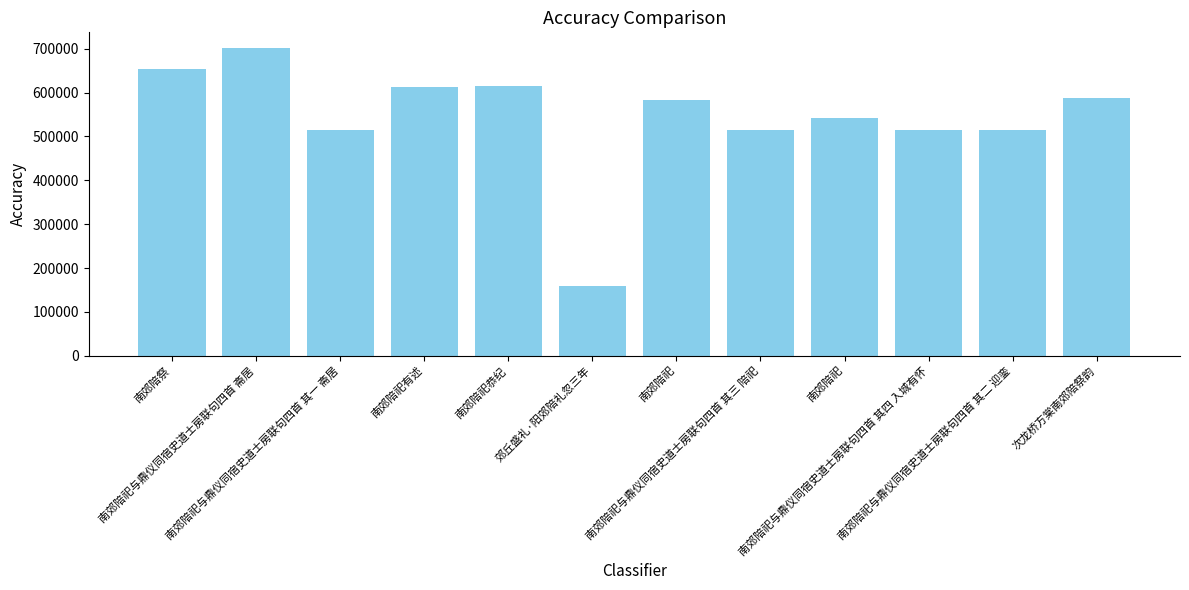

At which label does the data first exceed 582209?

南郊陪祭